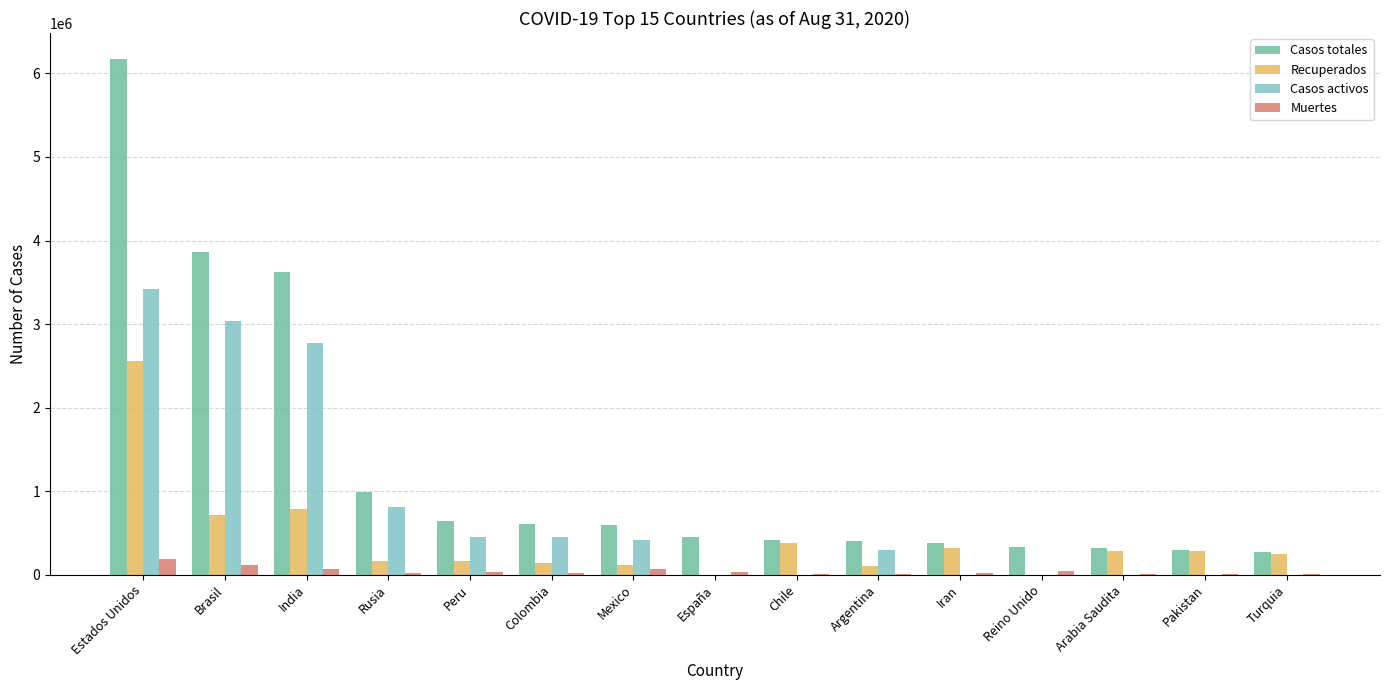

What is the sum of all Recuperados values?

6271296